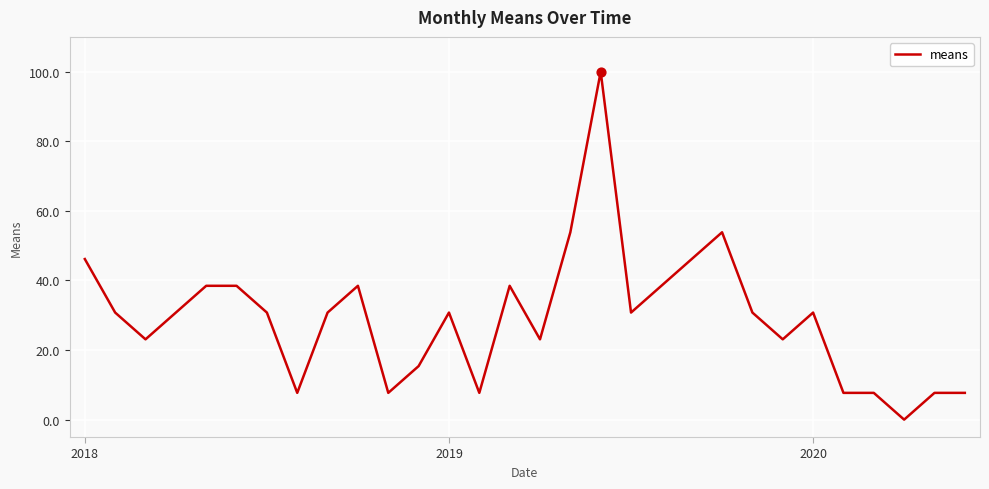

What is the difference between the maximum and minimum values?

100.0